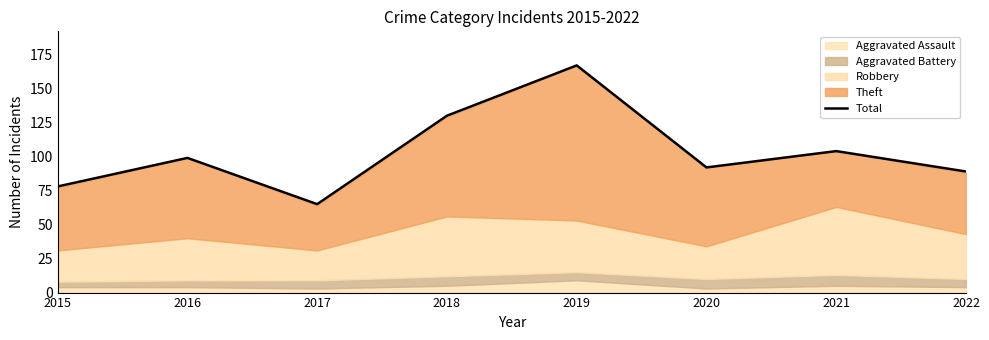

How many points are higher than both their immediate neighbors (excluding endpoints)?

3